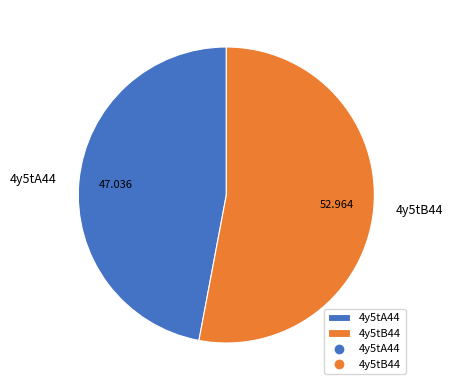

Approximately how many times larger is the value at 4y5tB44 compared to 4y5tA44?

1.1